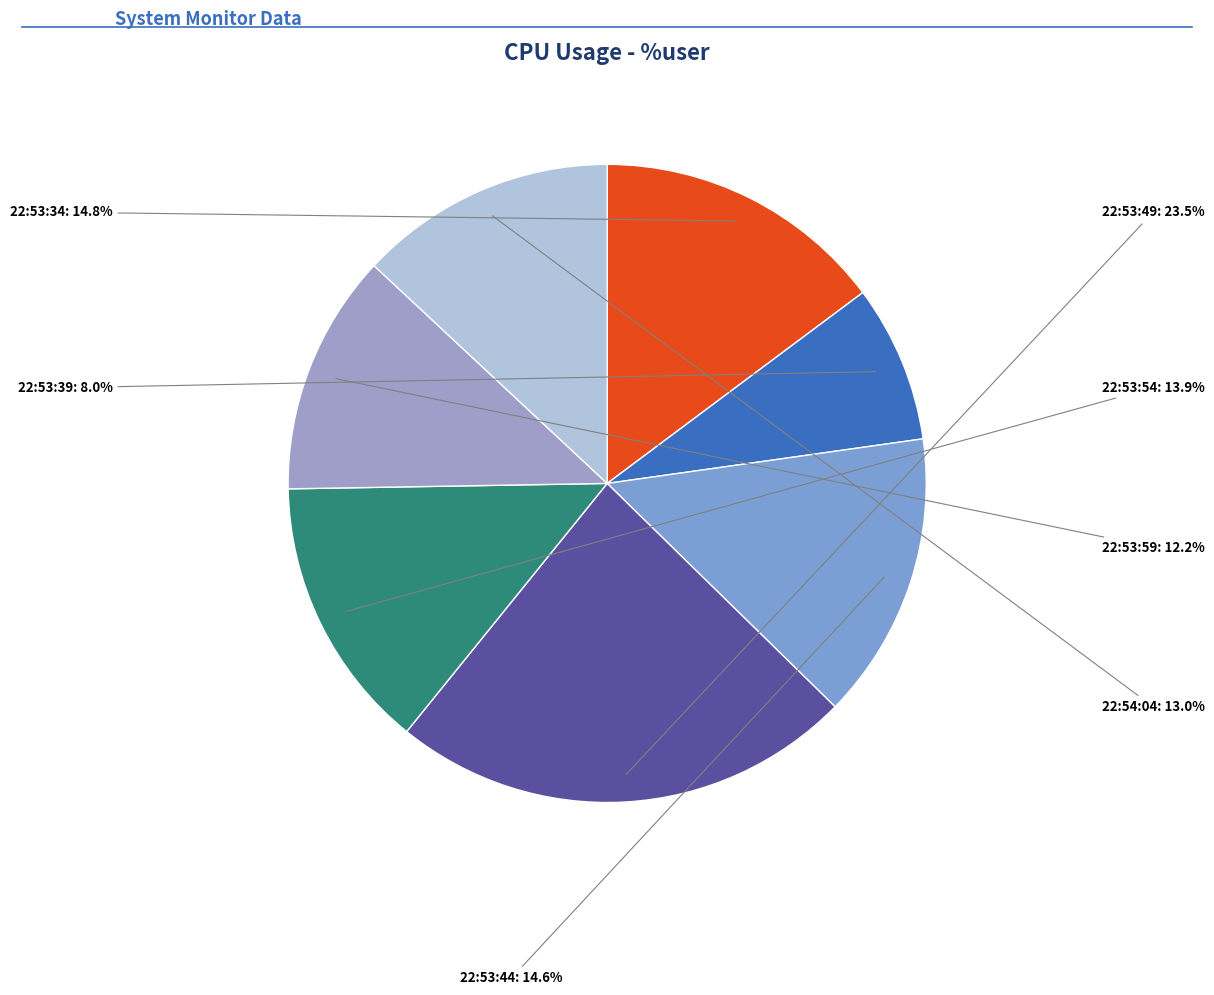

Is there any slice that represents more than half of the pie?

No